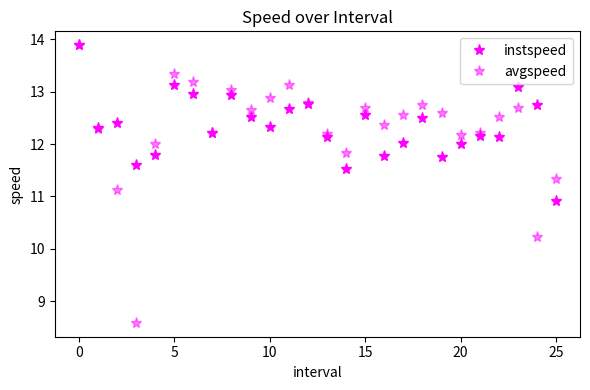

Count the number of categories in the chart.

26